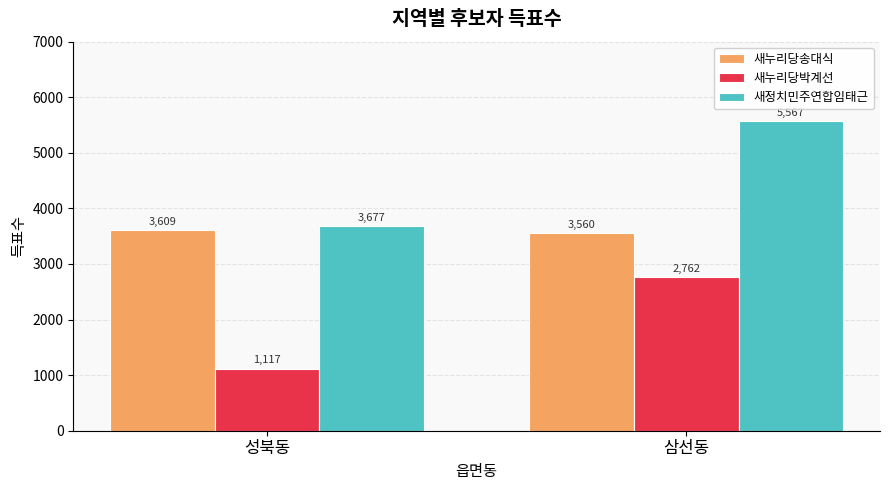

What is the total value across all series at 삼선동?

11889